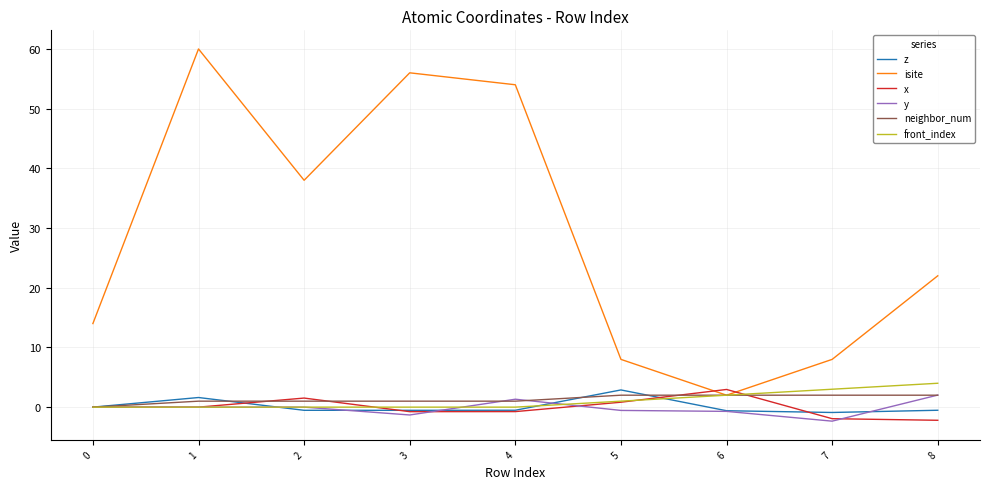

What is the lowest value of the y series?

-2.3